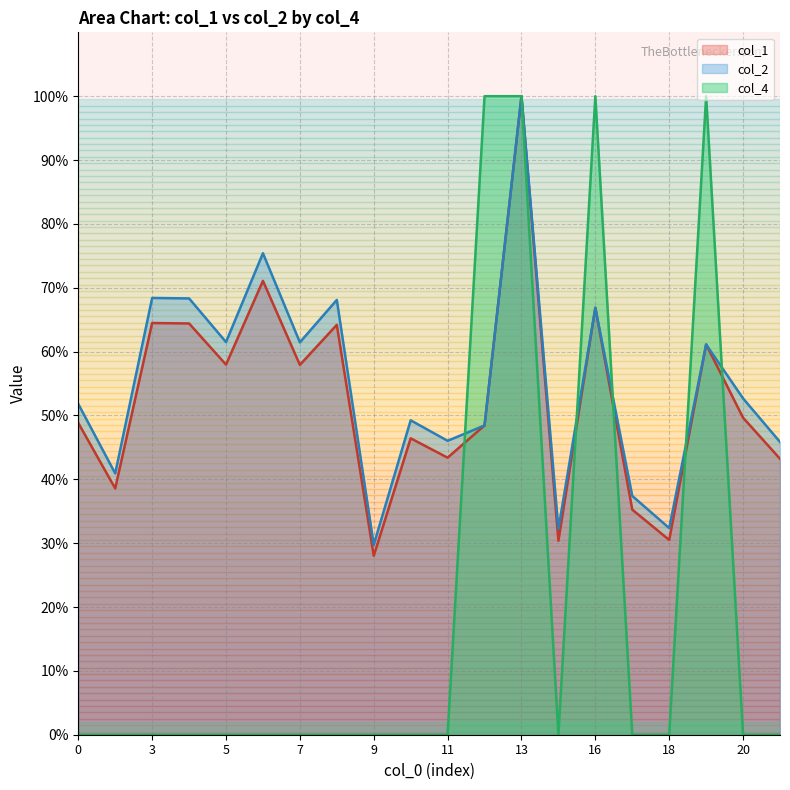

What is the value of the col_2 point at the 20th from the left?

45.8